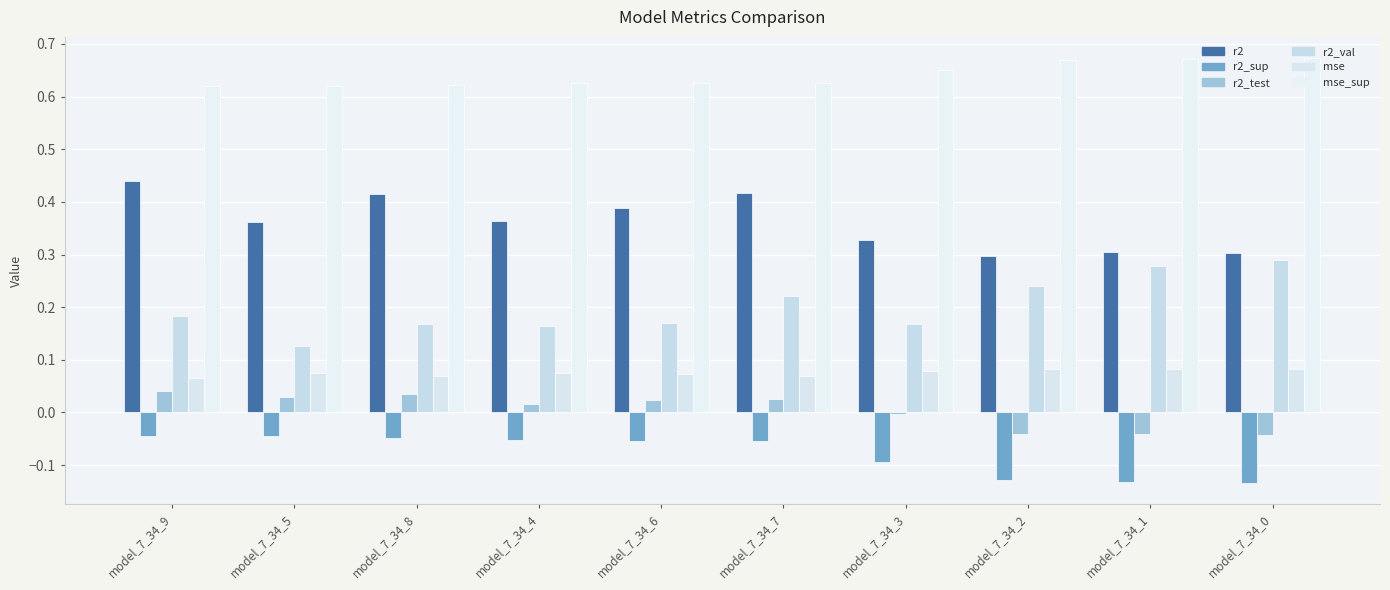

Is the value of mse_sup at model_7_34_3 greater than the value of mse at model_7_34_3?

Yes